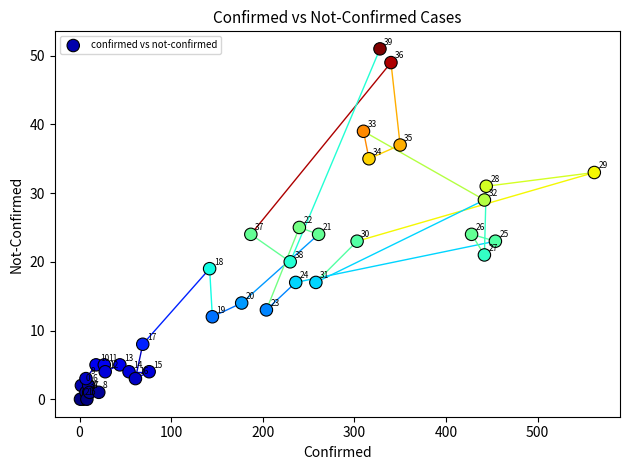

What Y value in the scatter plot is closest to 25?

25